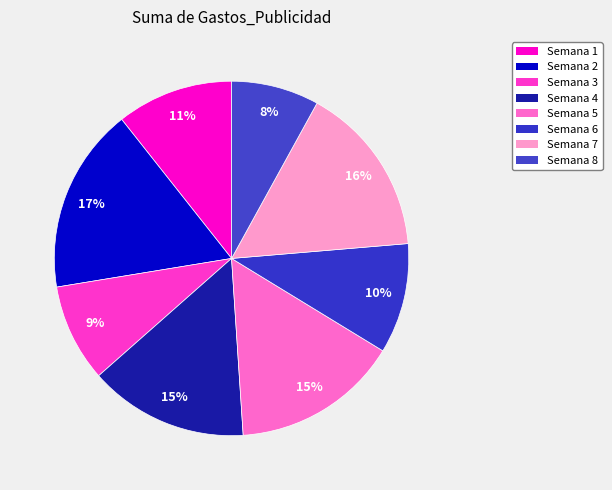

What percentage is NOT represented by Semana 7?

84.3%